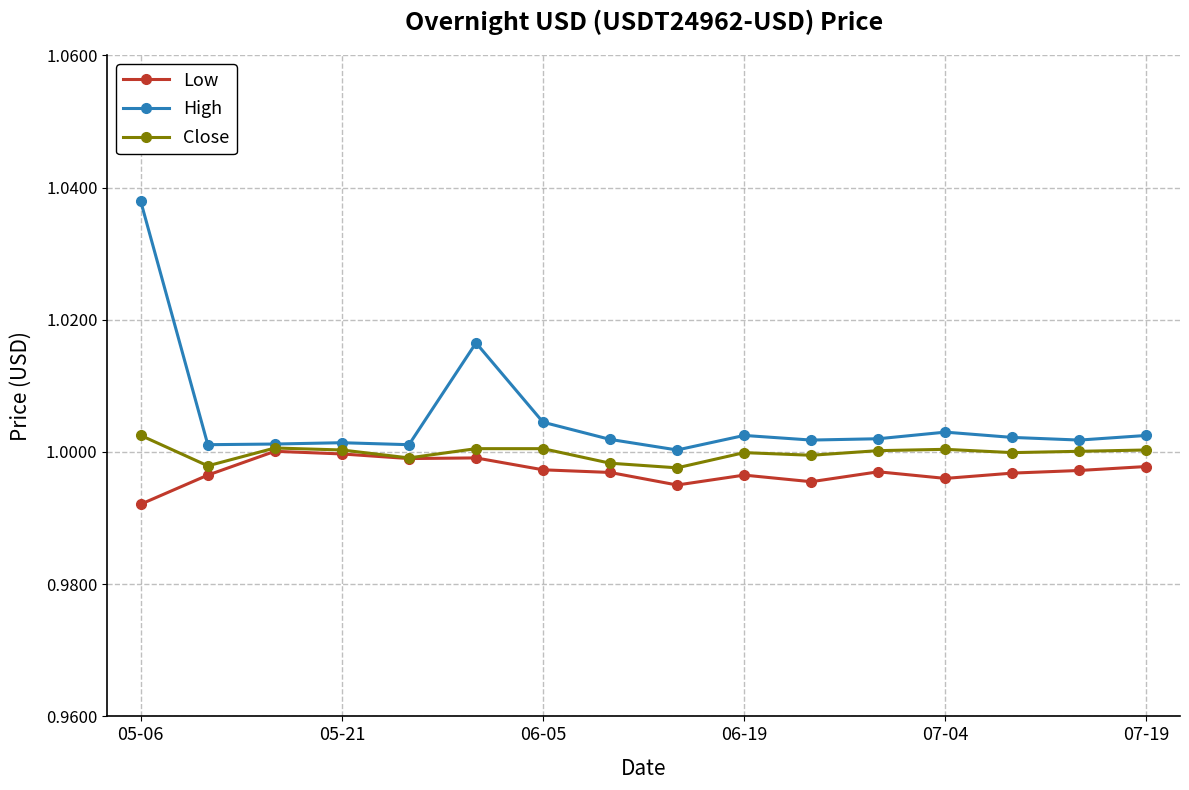

Which series has the widest spread of values?

High